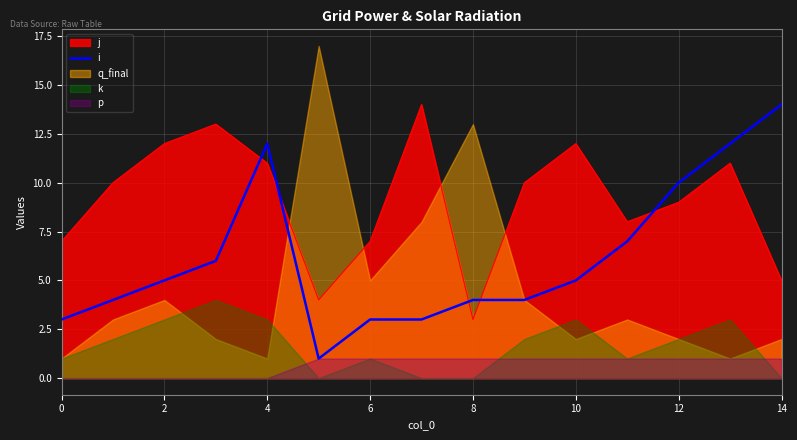

At which label does i reach its peak?

14